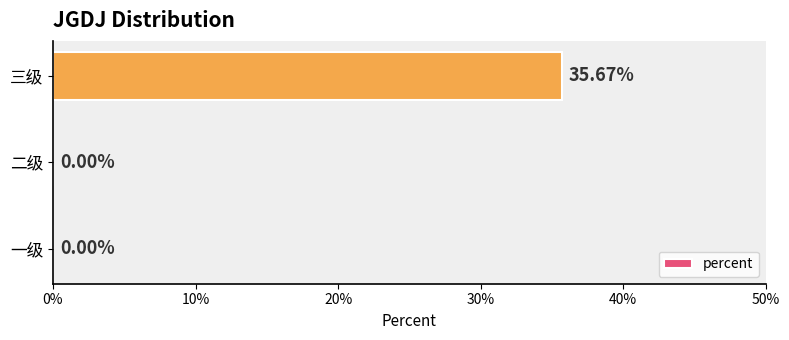

How many data points does each series have?

3